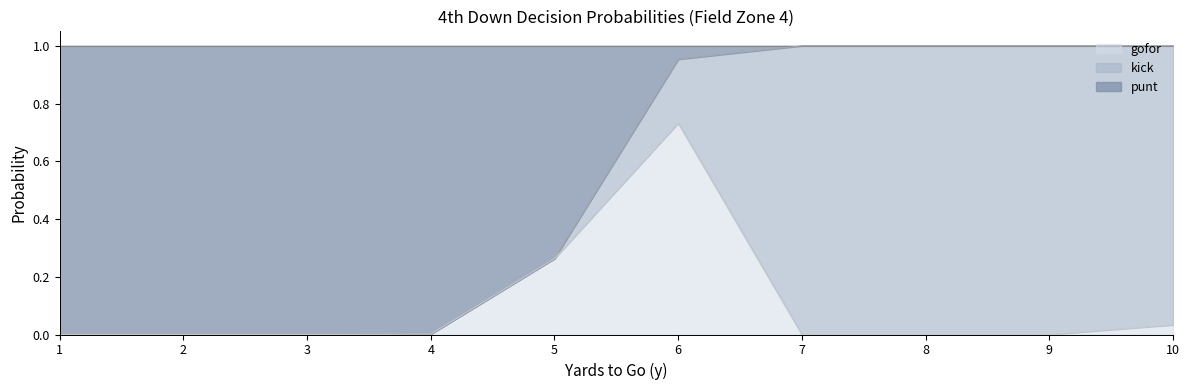

At which label does gofor reach its peak?

6